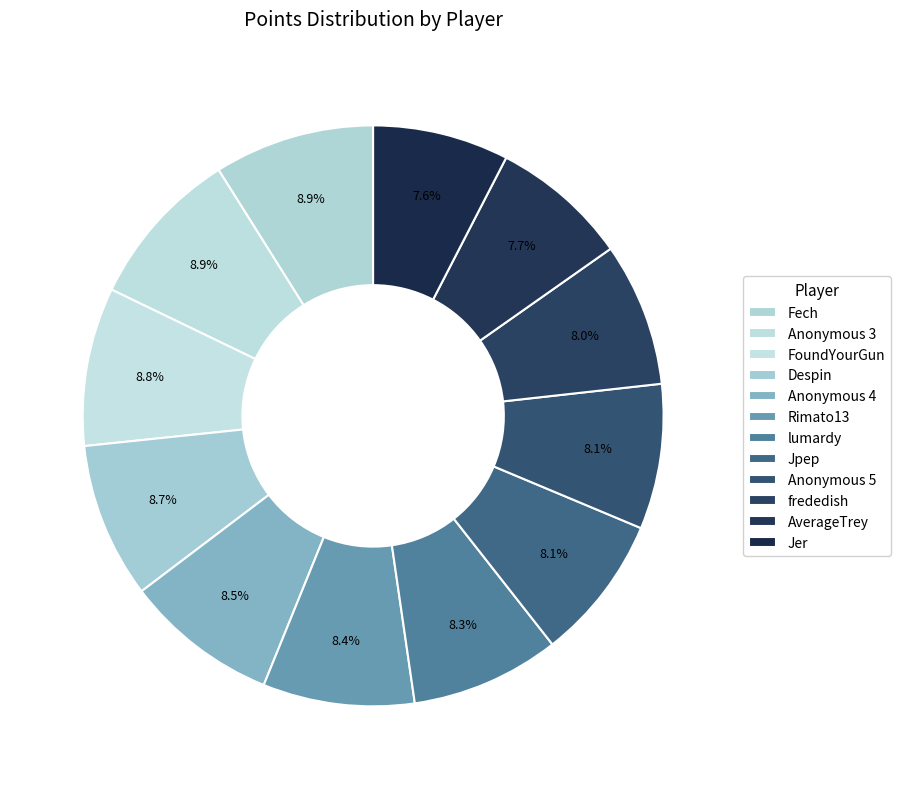

Between Anonymous 3 and Despin, which is larger?

Anonymous 3